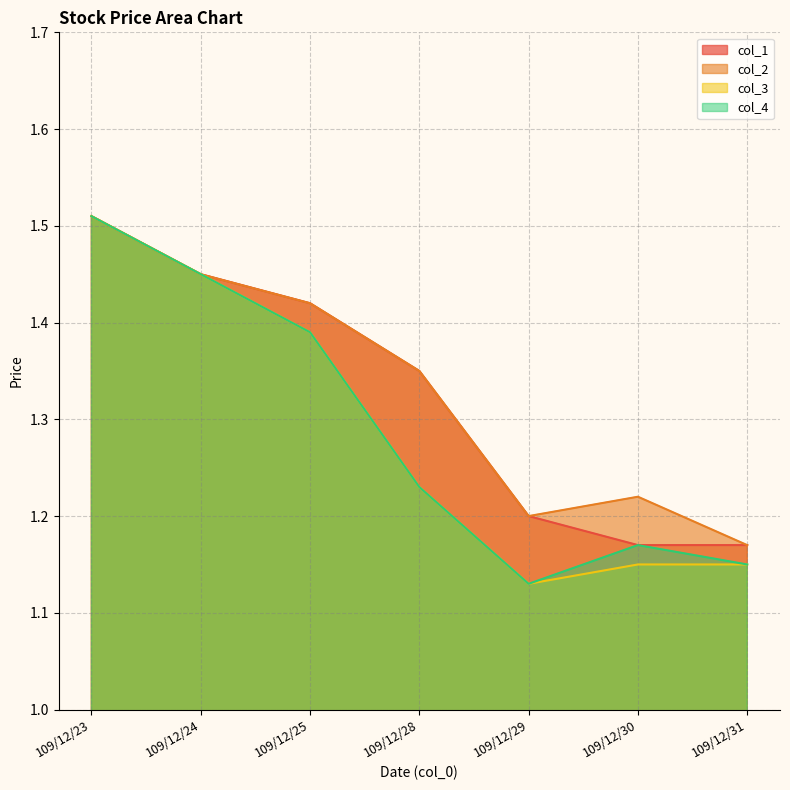

Does the chart have visible grid lines?

Yes